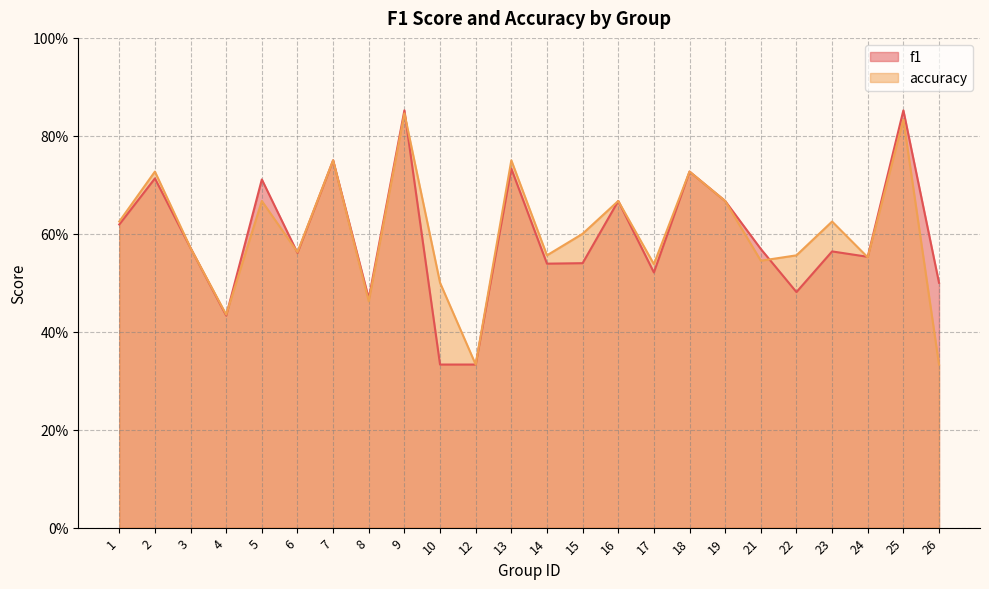

Rank the categories by accuracy value from highest to lowest.

9, 25, 7, 13, 2, 18, 5, 16, 19, 1, 23, 15, 3, 6, 14, 22, 24, 21, 17, 10, 8, 4, 12, 26